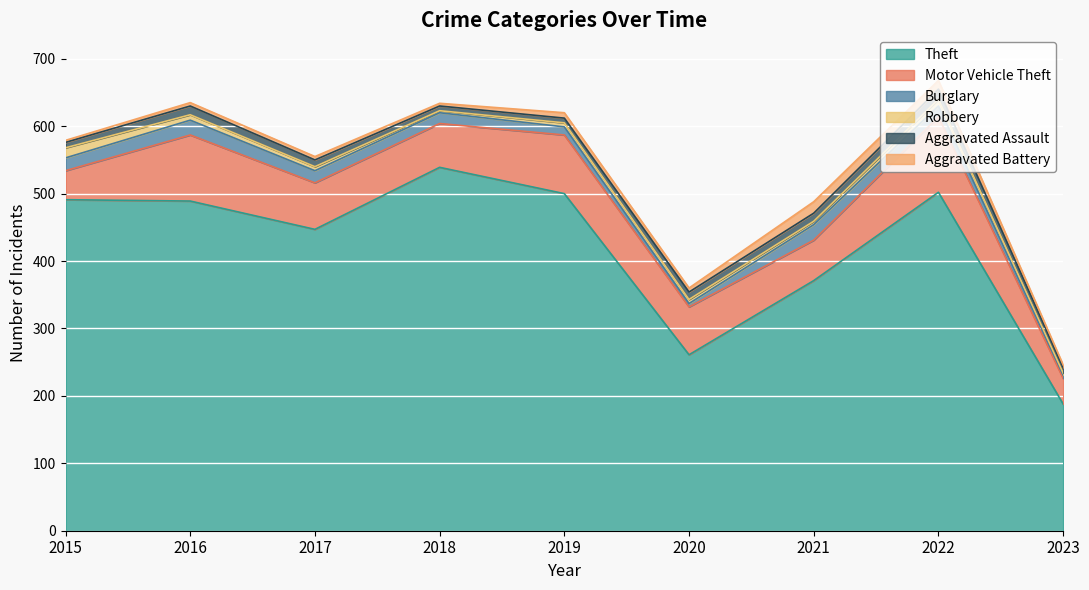

The value of Aggravated Battery at 2015 is 3. True or false?

True